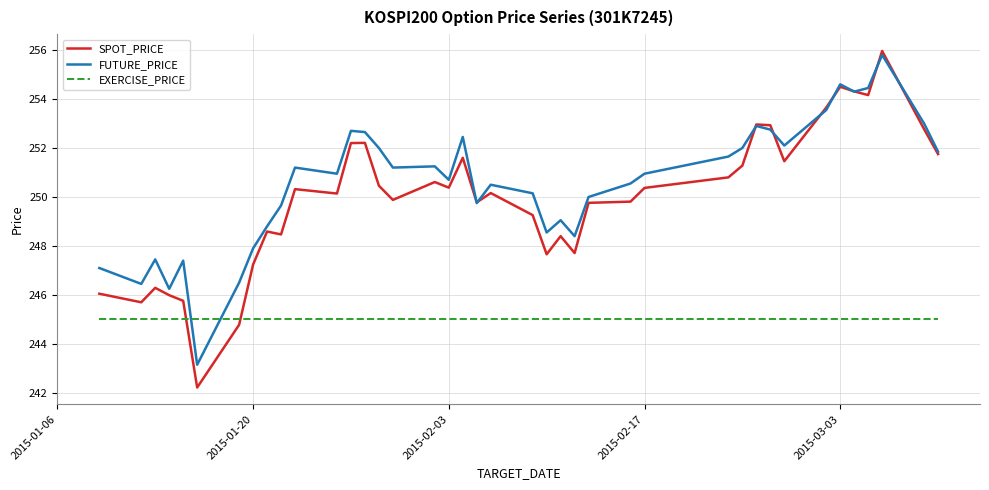

How many distinct data groups are displayed?

3